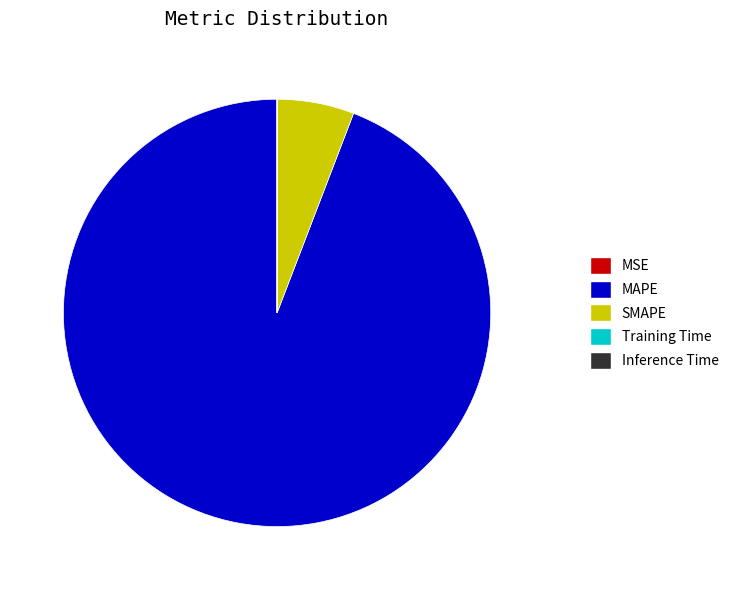

The MAPE slice represents 94% of the pie. True or false?

True